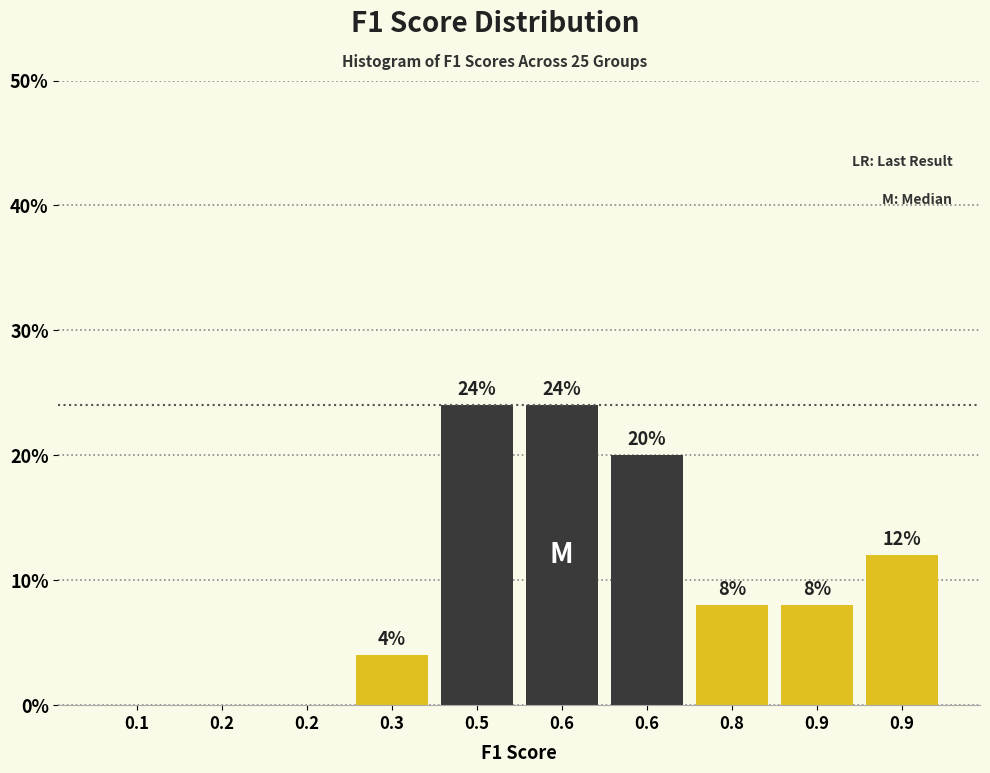

Are the bars horizontal?

No